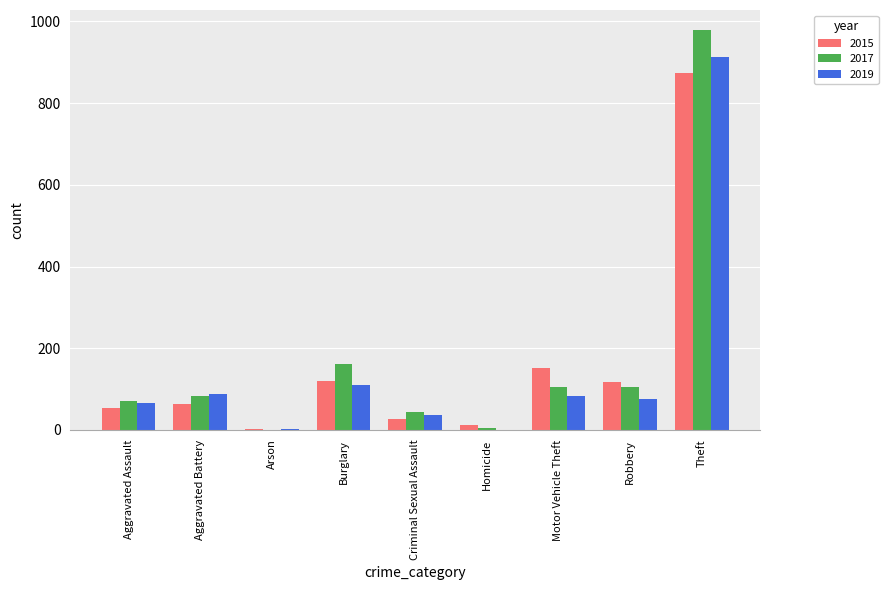

The 2015 series shows 152 at Motor Vehicle Theft. True or false?

True